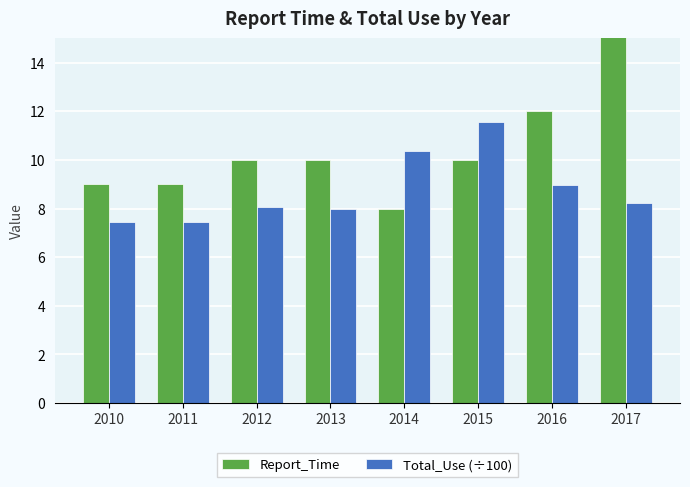

How many data points in Report_Time are less than 10?

3